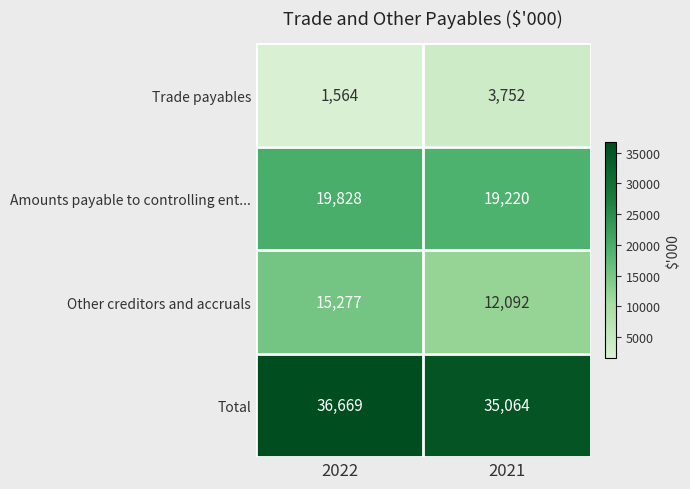

How many data points does each series have?

2